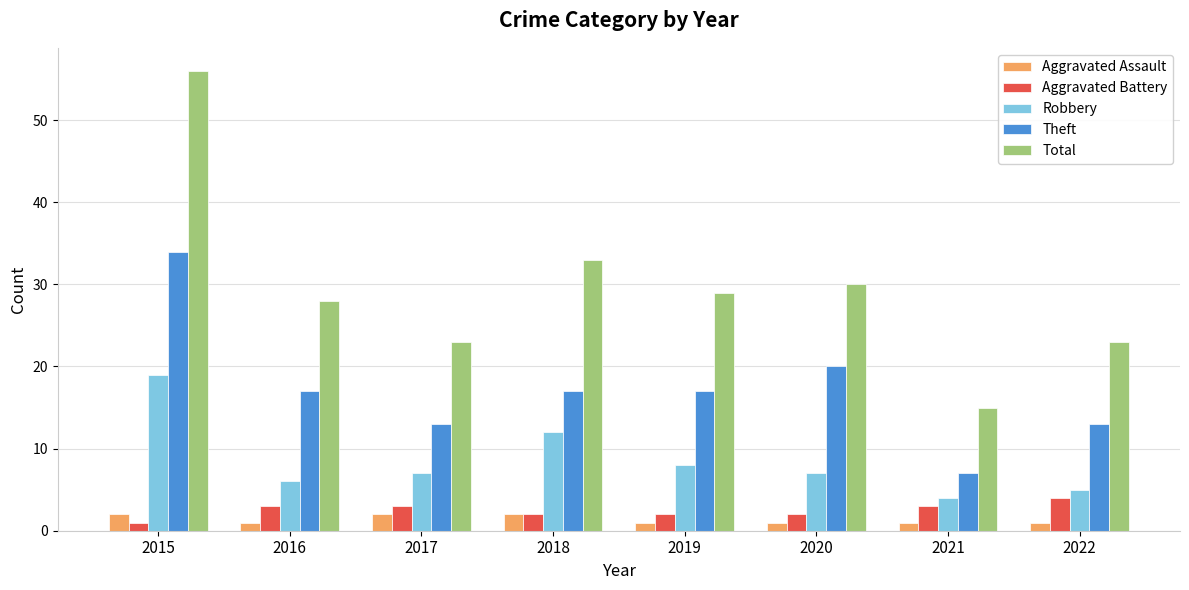

What is the spread (max minus min) of values at 2016?

27